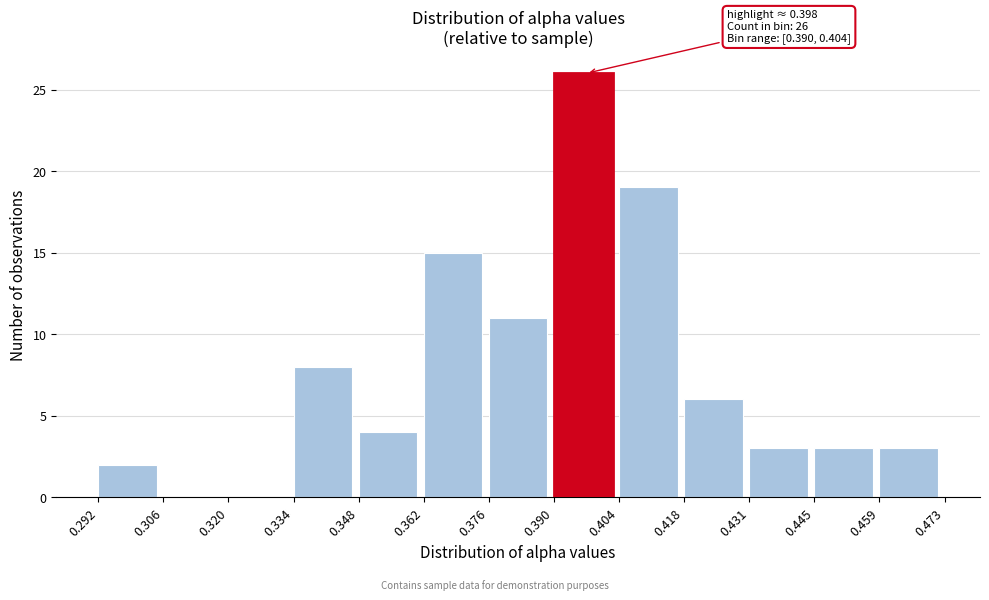

Over which range of the x-axis is the bar tallest?

0.390 to 0.404